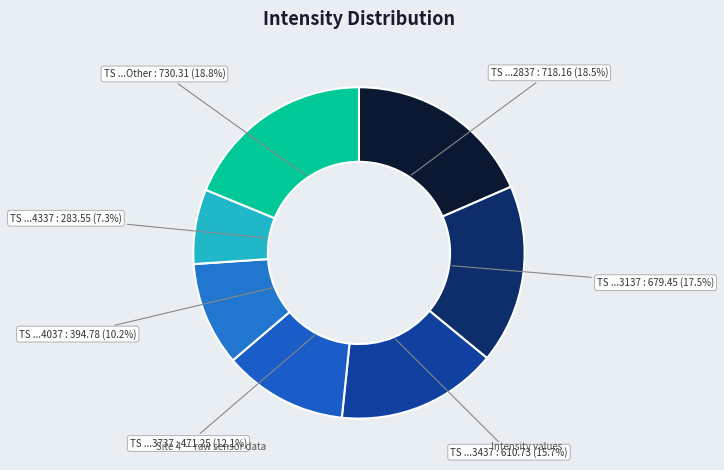

How many segments does this pie chart have?

7